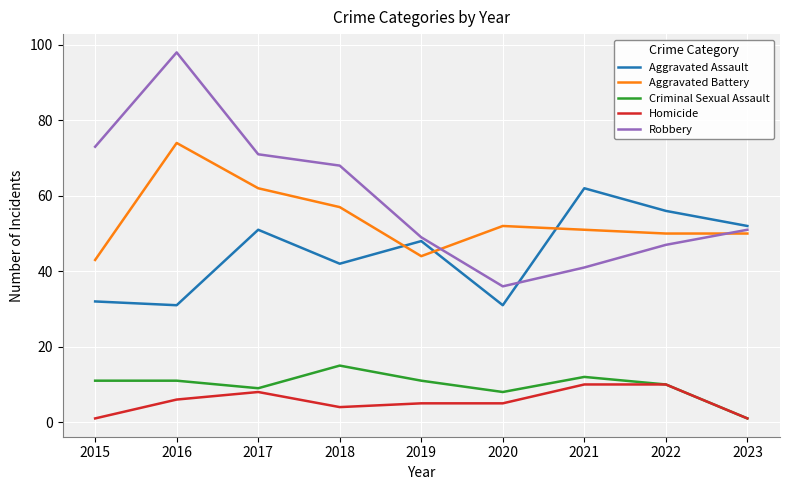

Between 2016 and 2023, which series saw the biggest shift?

Robbery